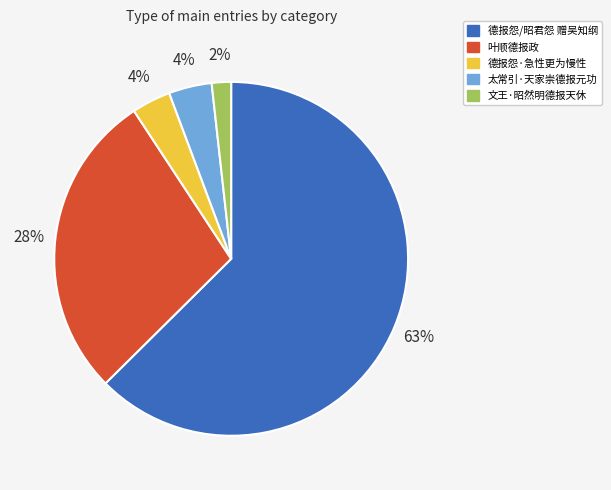

Is it true that 叶顺德报政 is 28% of the pie?

True